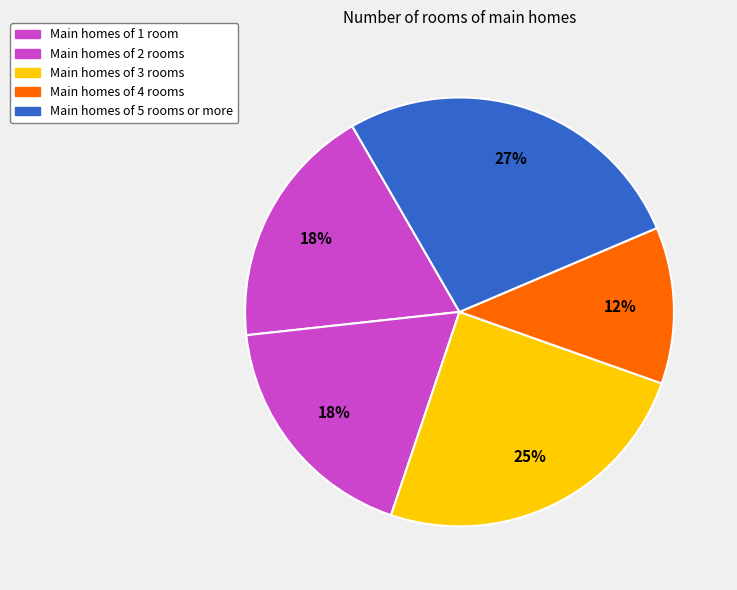

Count the number of slices in the pie.

5